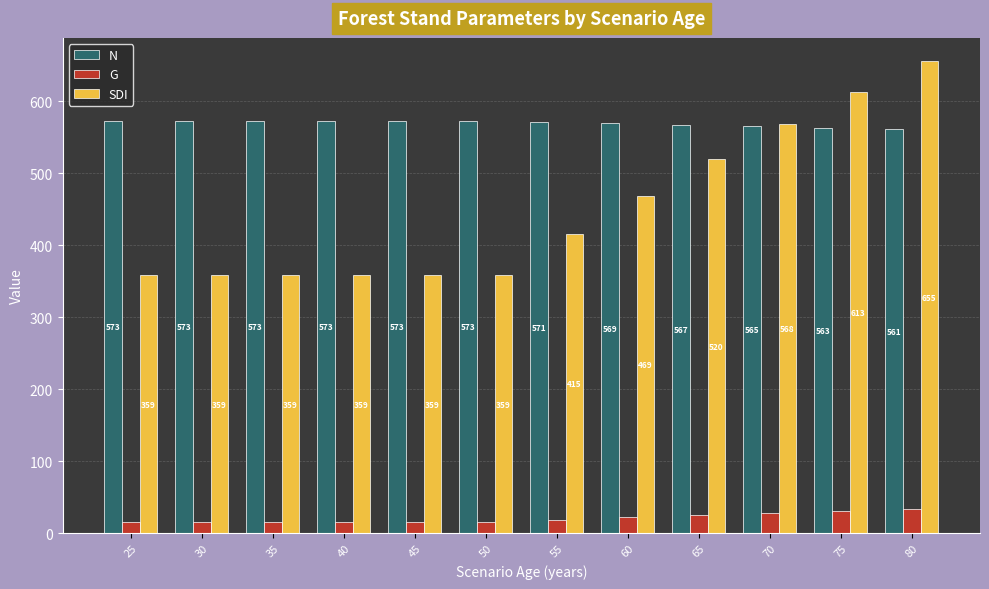

The SDI series shows 138.3 at 45. True or false?

False